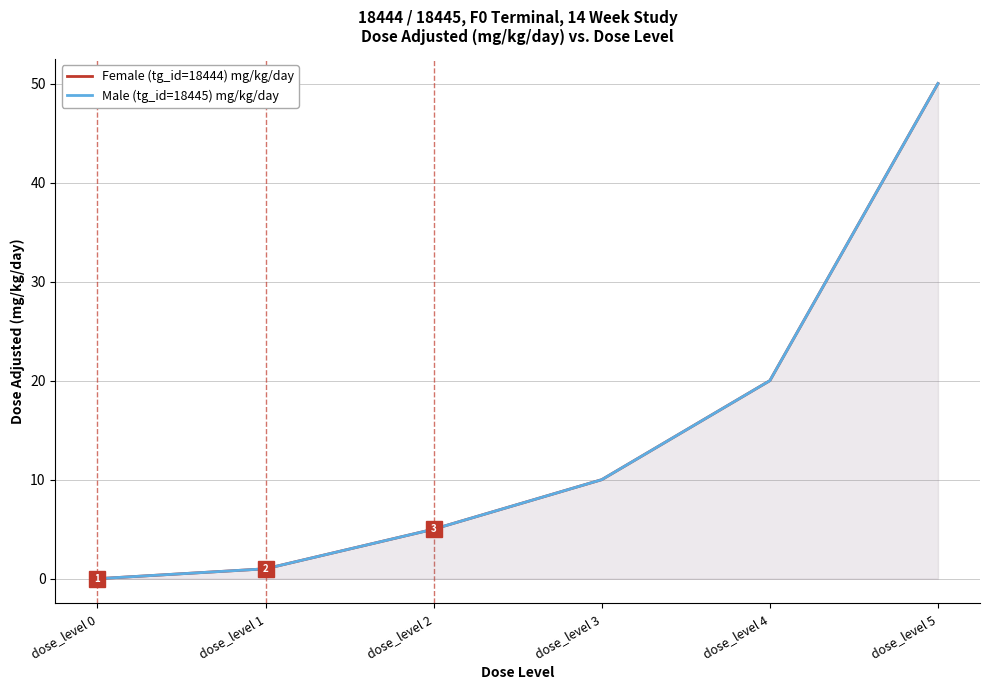

Which label corresponds to the smallest value in the chart?

dose_level 0